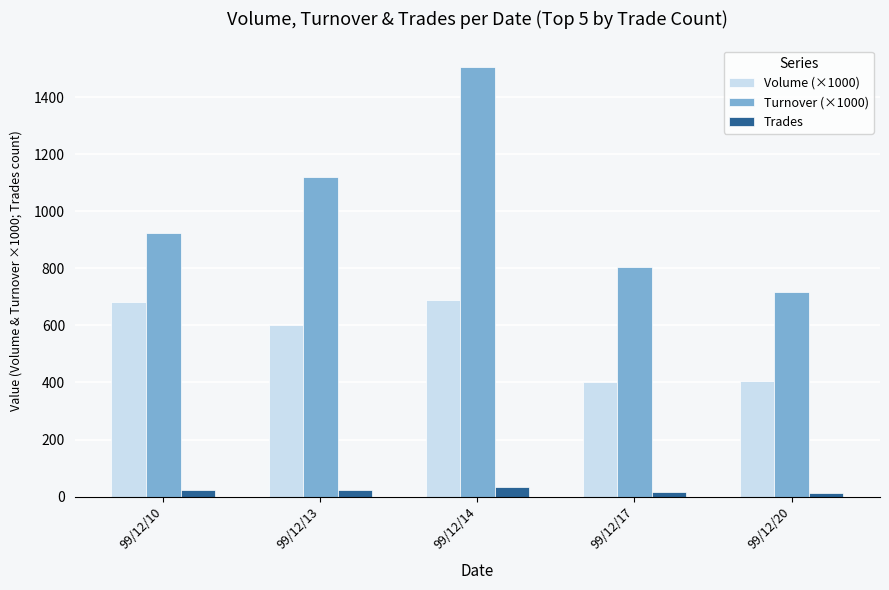

Which series has the widest spread of values?

Turnover (×1000)